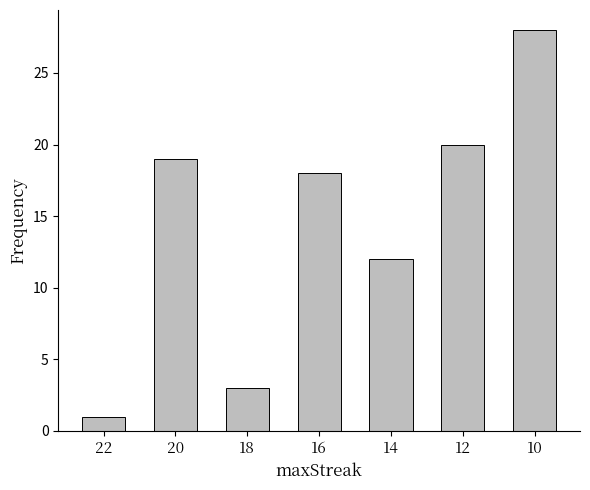

What is the difference between the values at 12 and 20?

1